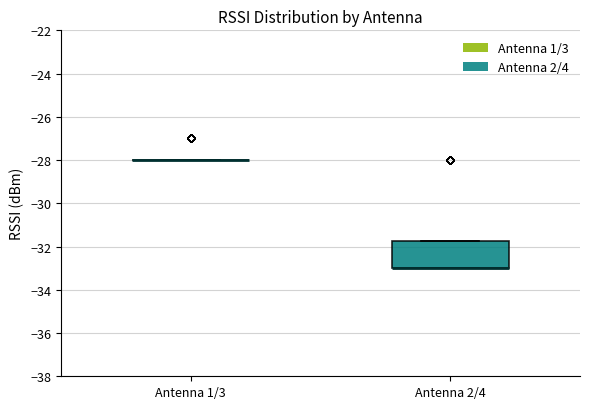

Reading left to right, read every box against the y-axis: the position of its median line, the range the box covers, and the ends of its whiskers. The values are not printed on the chart, so give them approximately, as read against the axis.

Antenna 1/3: box collapsed to a line at -28.0, whiskers -28.0 to -28.0
Antenna 2/4: median -33.0 (drawn on the box's lower edge), box -33.0 to -31.8, whiskers -33.0 to -31.8